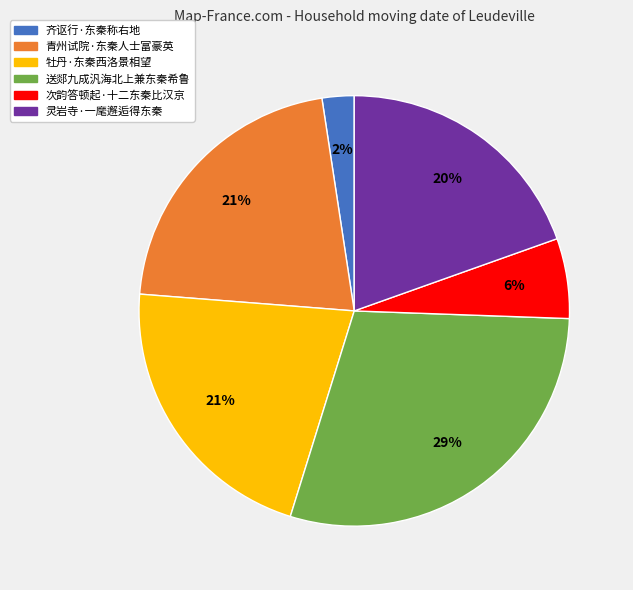

What is the smallest slice in the pie chart?

齐讴行·东秦称右地